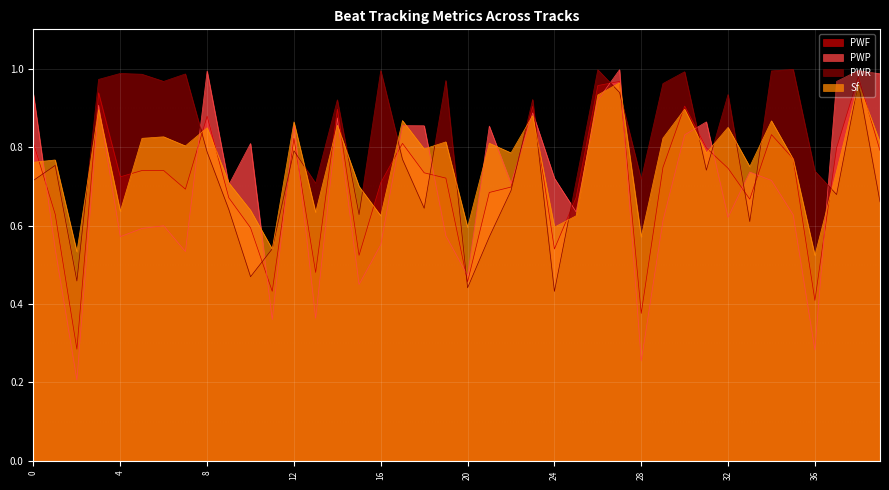

How many intersections are there between PWR and PWF?

18